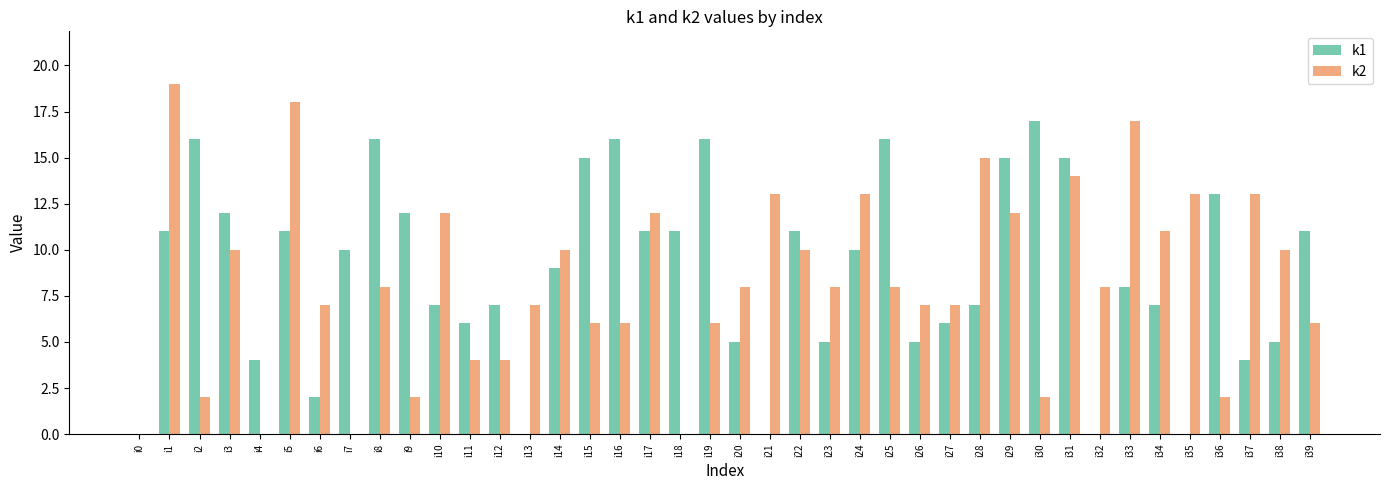

Are the bars grouped side by side (vs. stacked)?

Yes